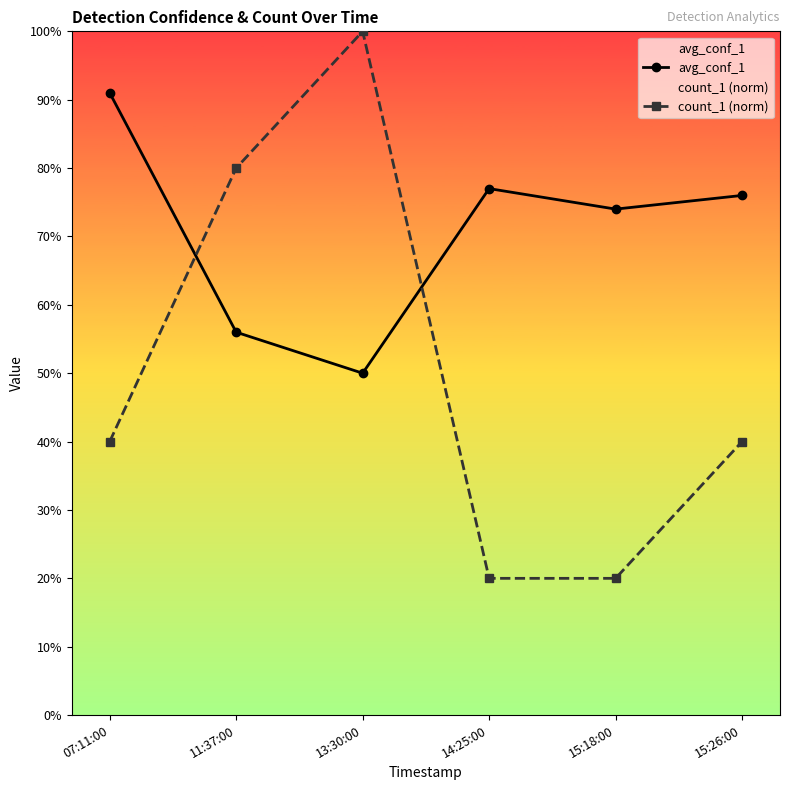

At which category is the sum across all series the highest?

13:30:00